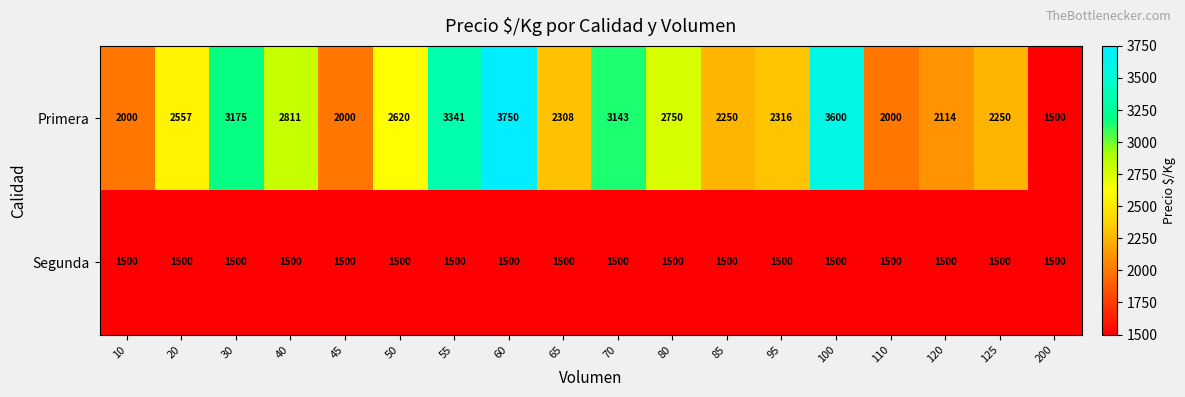

The value of Segunda at 120 is 956. True or false?

False